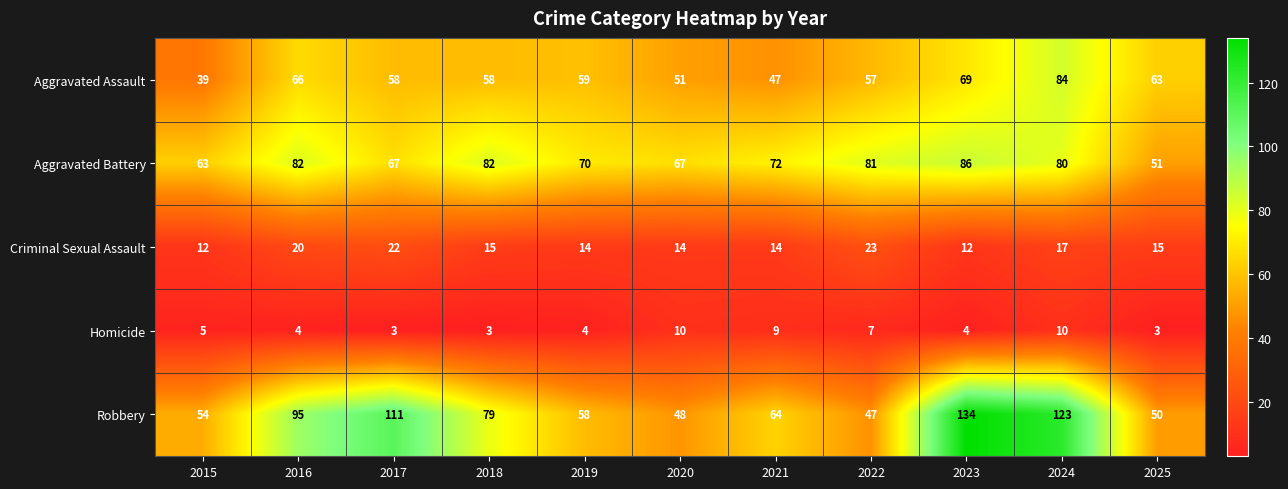

Between 2016 and 2021, which series saw the biggest shift?

Robbery